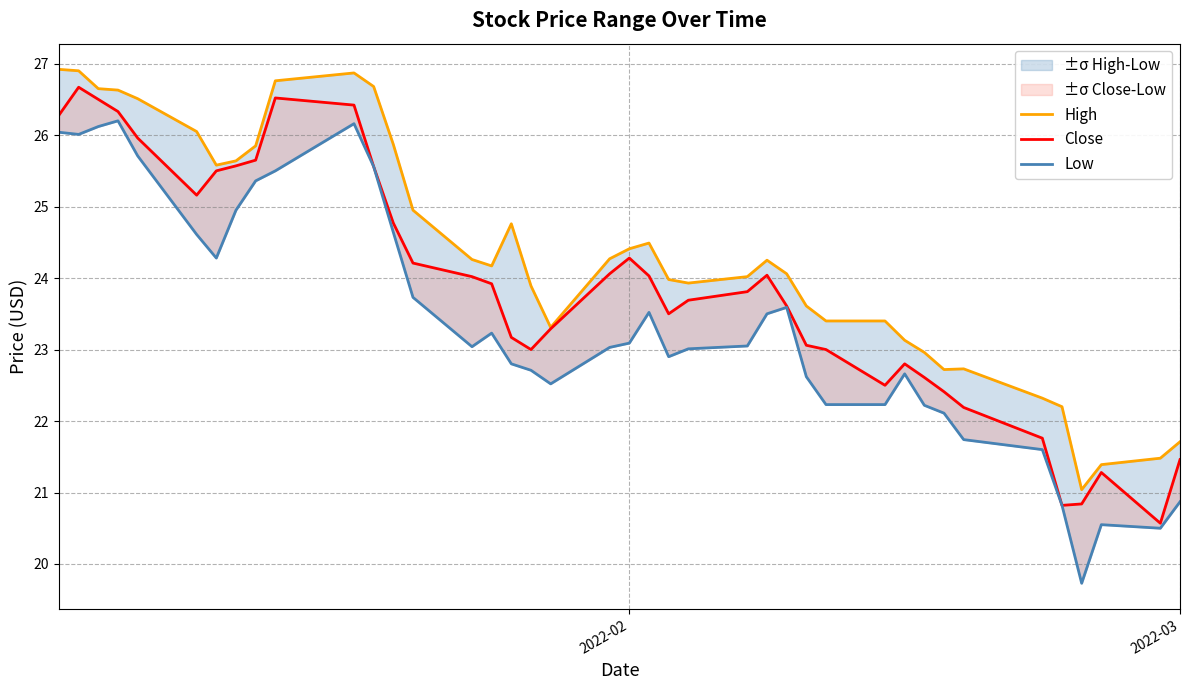

What is the minimum value for High?

21.0